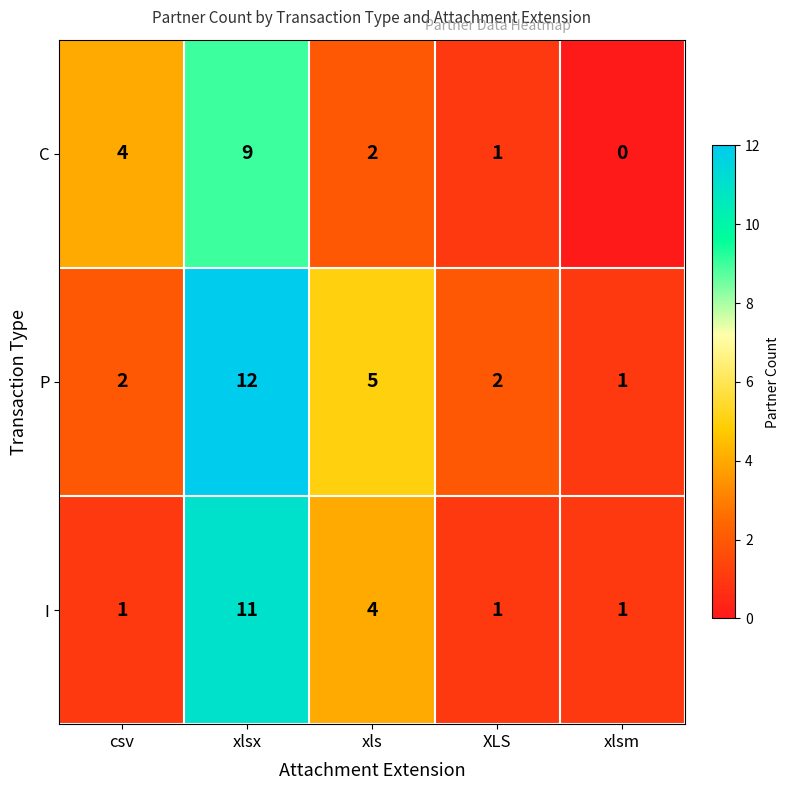

At how many categories does at least one series exceed 3?

3